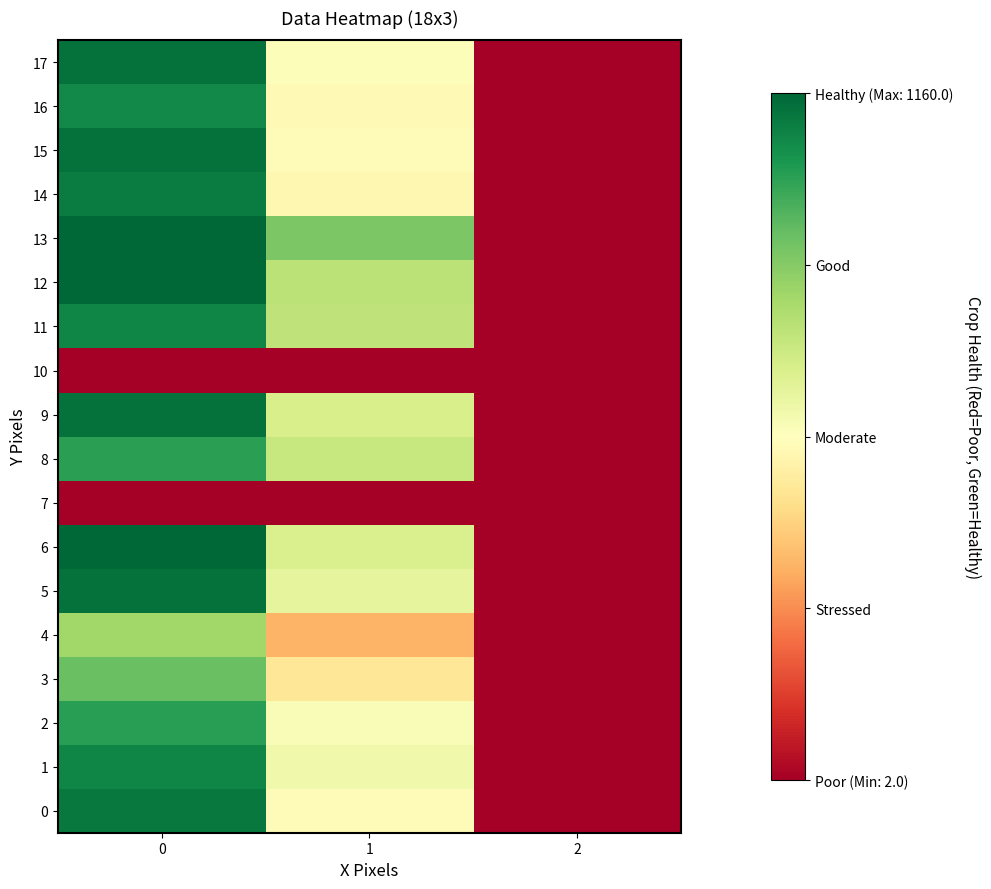

Rank the series by their maximum value, from highest to lowest.

6, 12, 13, 5, 9, 17, 15, 0, 14, 1, 11, 16, 2, 8, 3, 4, 7, 10